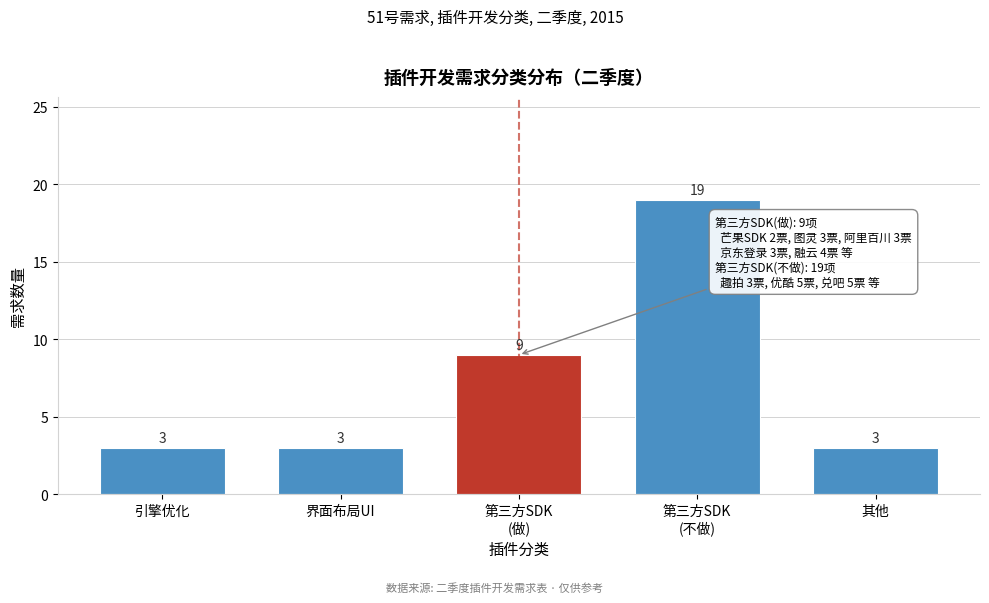

Reading right to left, transcribe all the data shown in this chart.

3	19	9	3	3